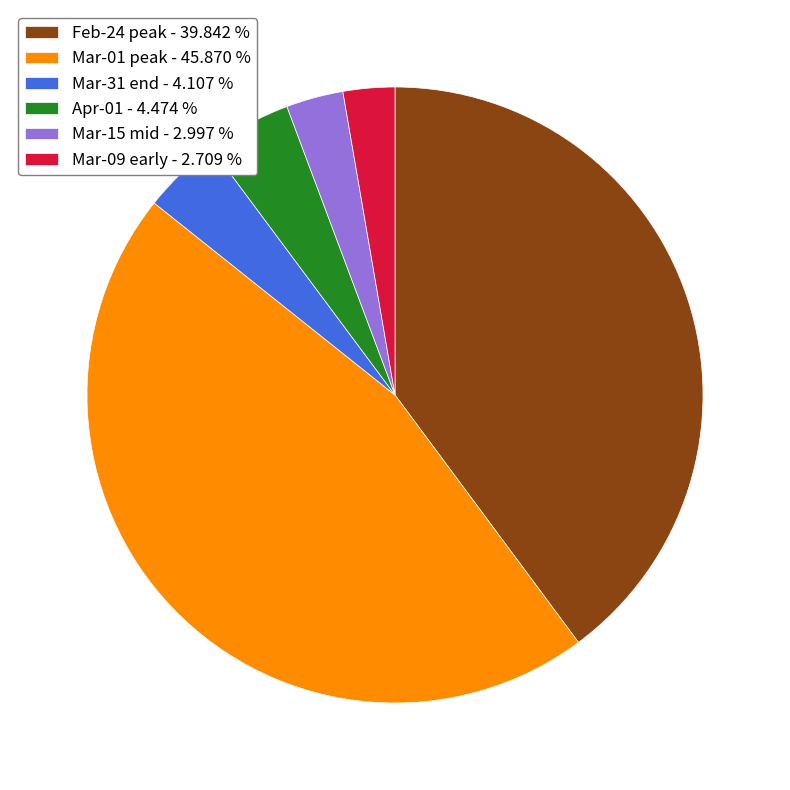

Which has a higher value, Mar-01 peak - 45.870 % or Apr-01 - 4.474 %?

Mar-01 peak - 45.870 %